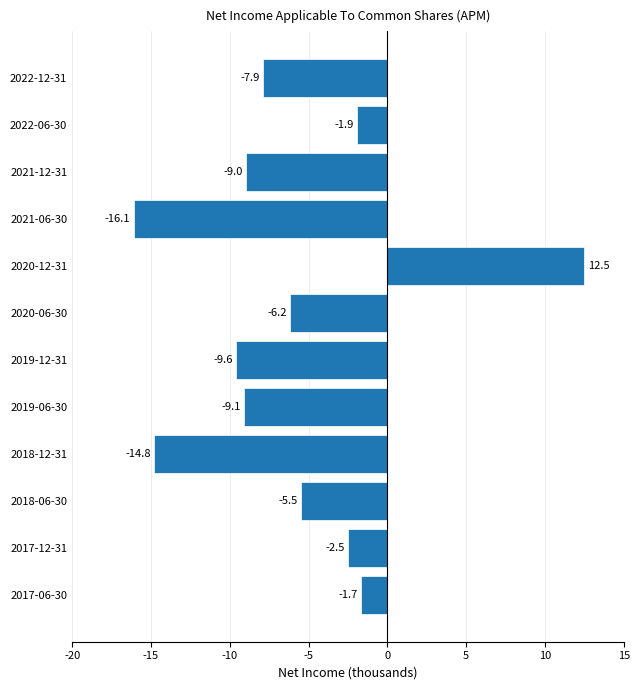

Does the chart contain any negative values?

Yes